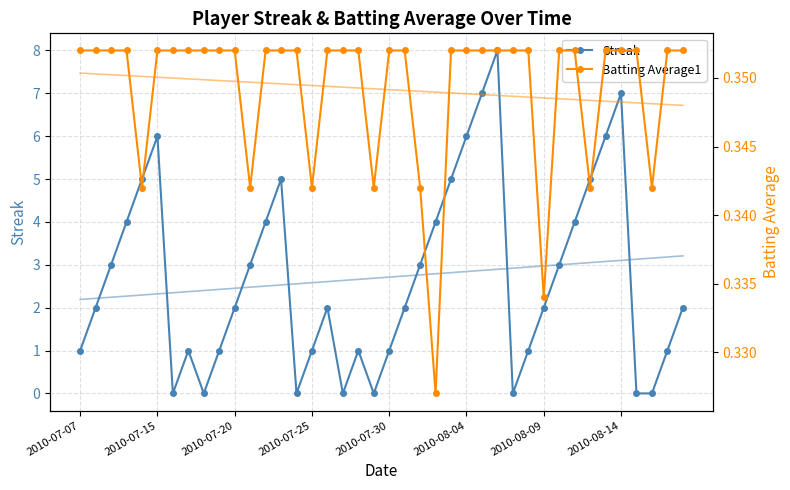

The Streak series shows 1 at 2010-07-25. True or false?

True